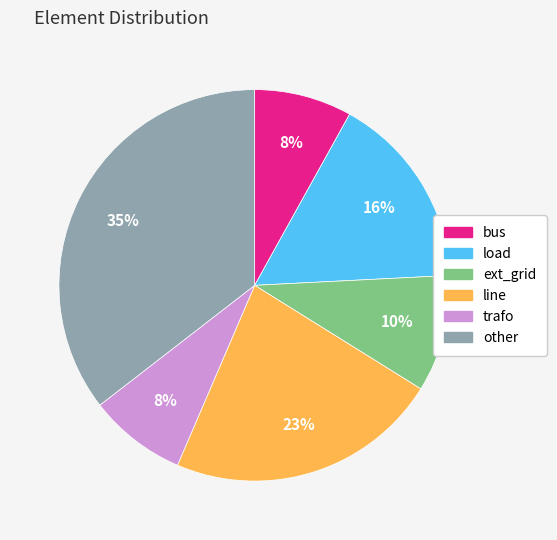

Which has a higher value, line or load?

line